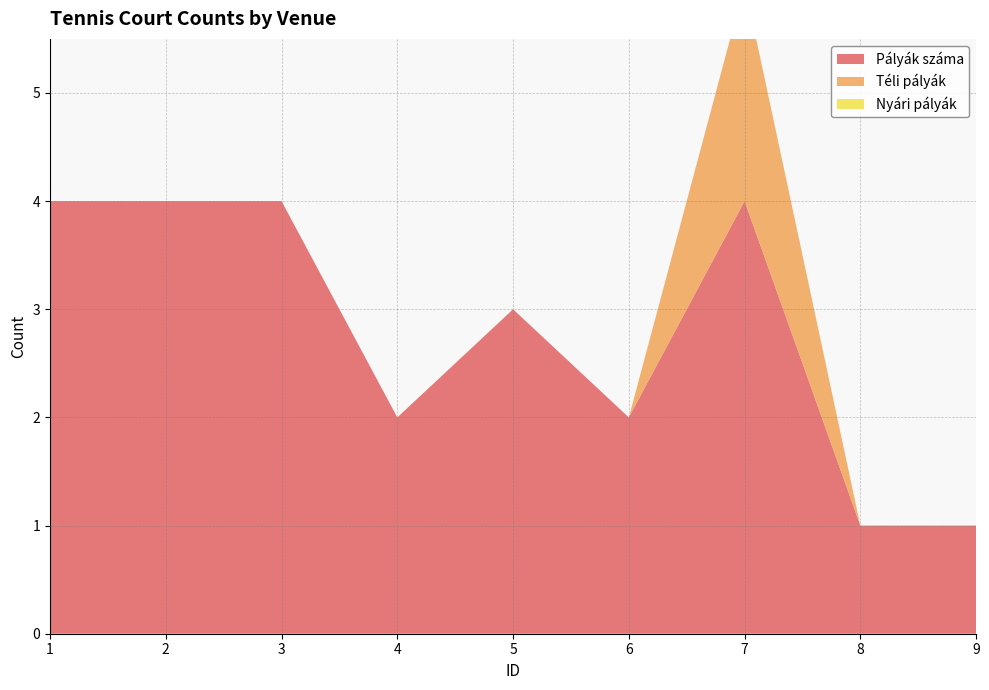

Reading left to right, transcribe all the data shown in this chart.

Pályák száma: 4	4	4	2	3	2	4	1	1
Téli pályák: 0	0	0	0	0	0	2	0	0
Nyári pályák: 0	0	0	0	0	0	0	0	0